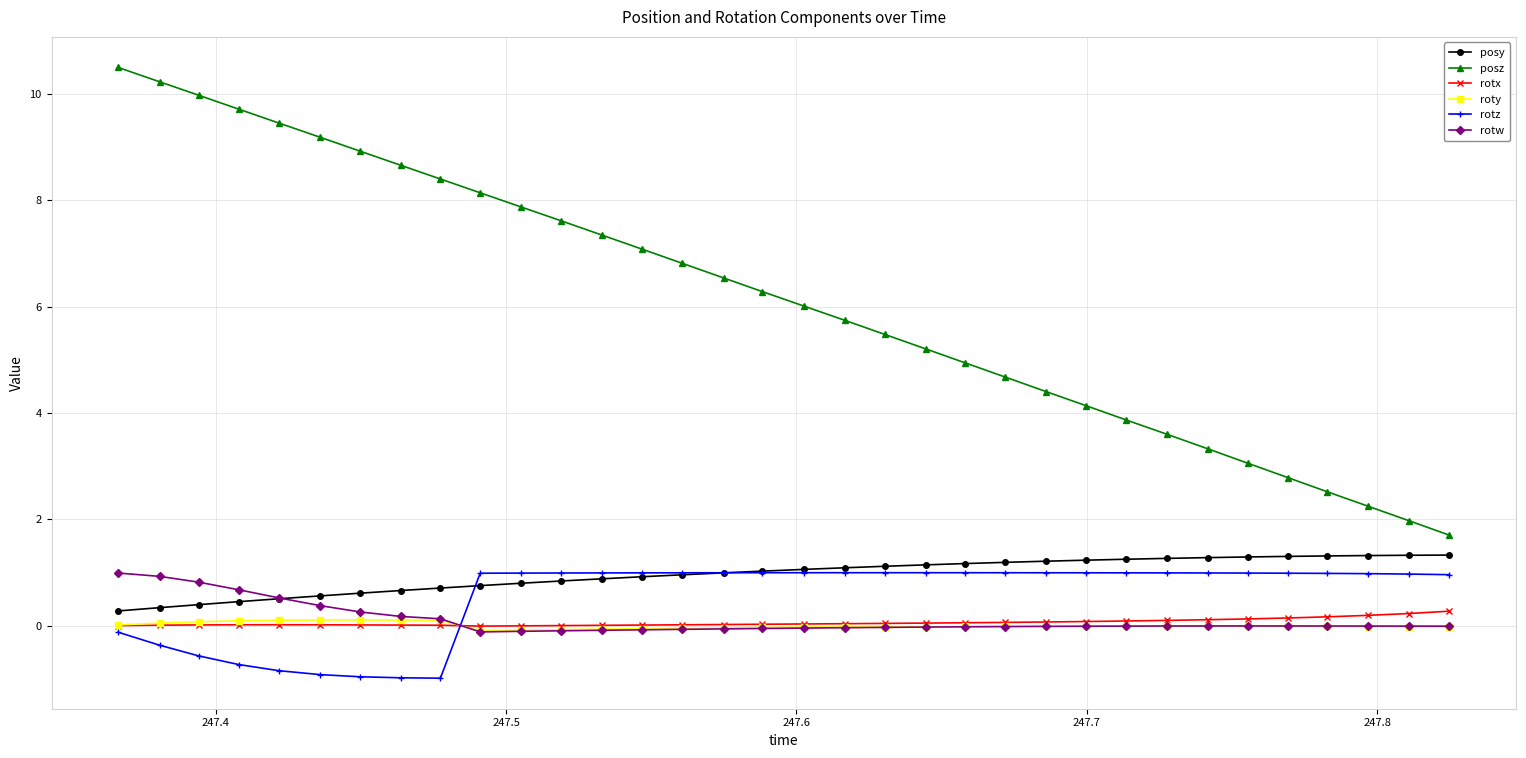

How many data points does each series have?

34